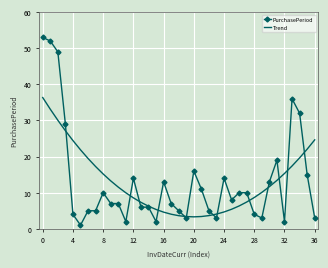

How many series are shown in this chart?

2